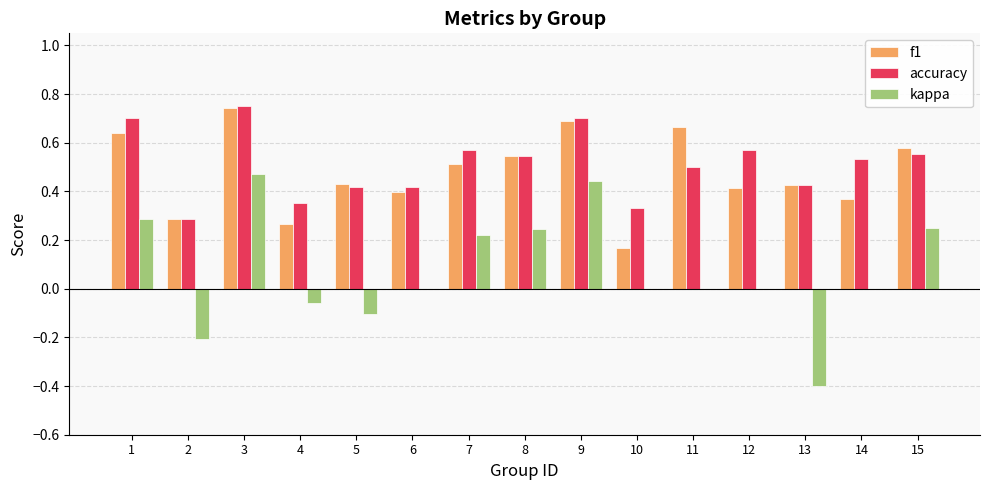

Which series has the largest total across all categories?

accuracy